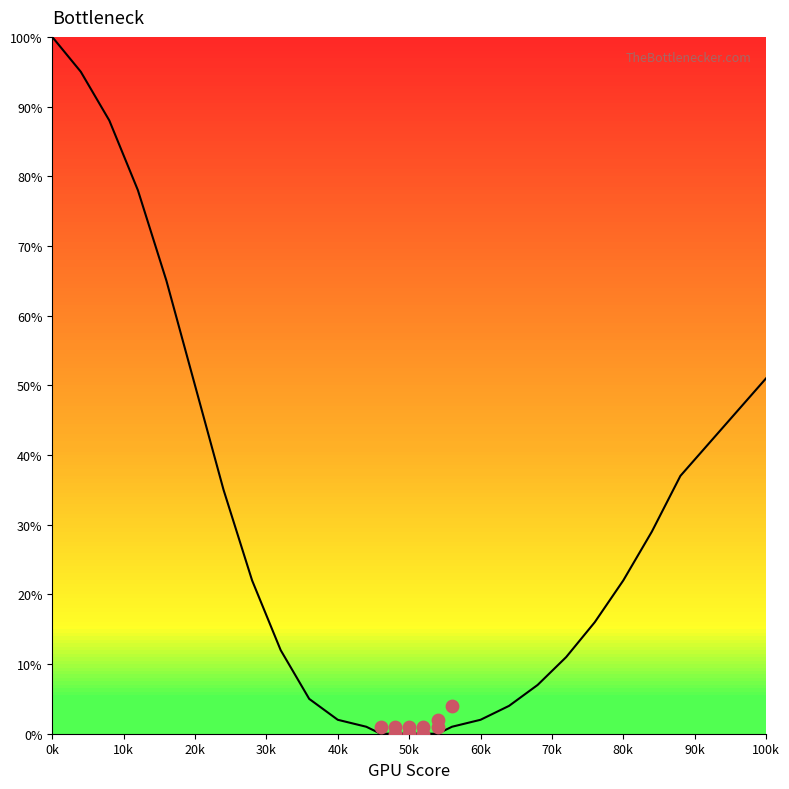

Between 100k and 0k, which is larger?

0k